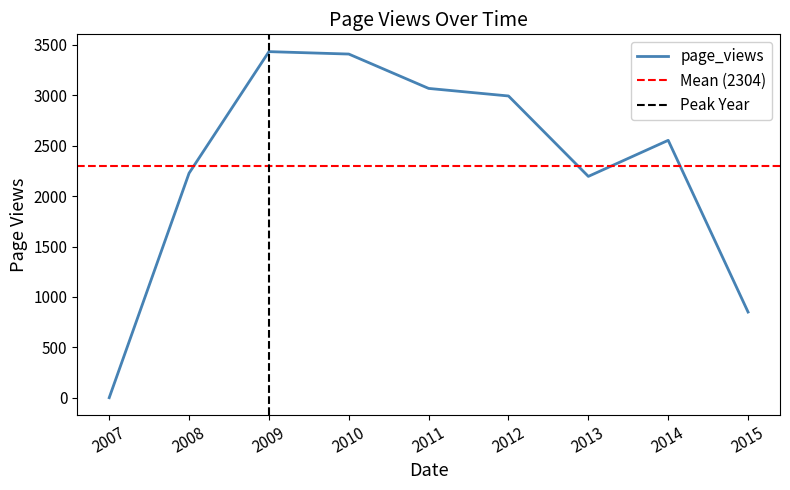

True or false: page_views has a value of 3069 at 2011.

True